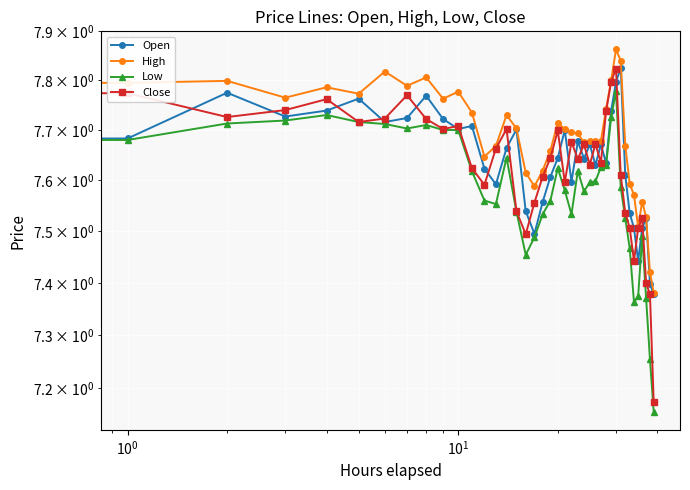

Between 35 and 13, which is larger?

13